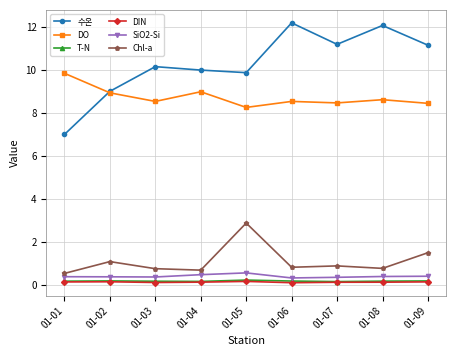

Which series ends up on top after the final intersection of DO and 수온?

수온